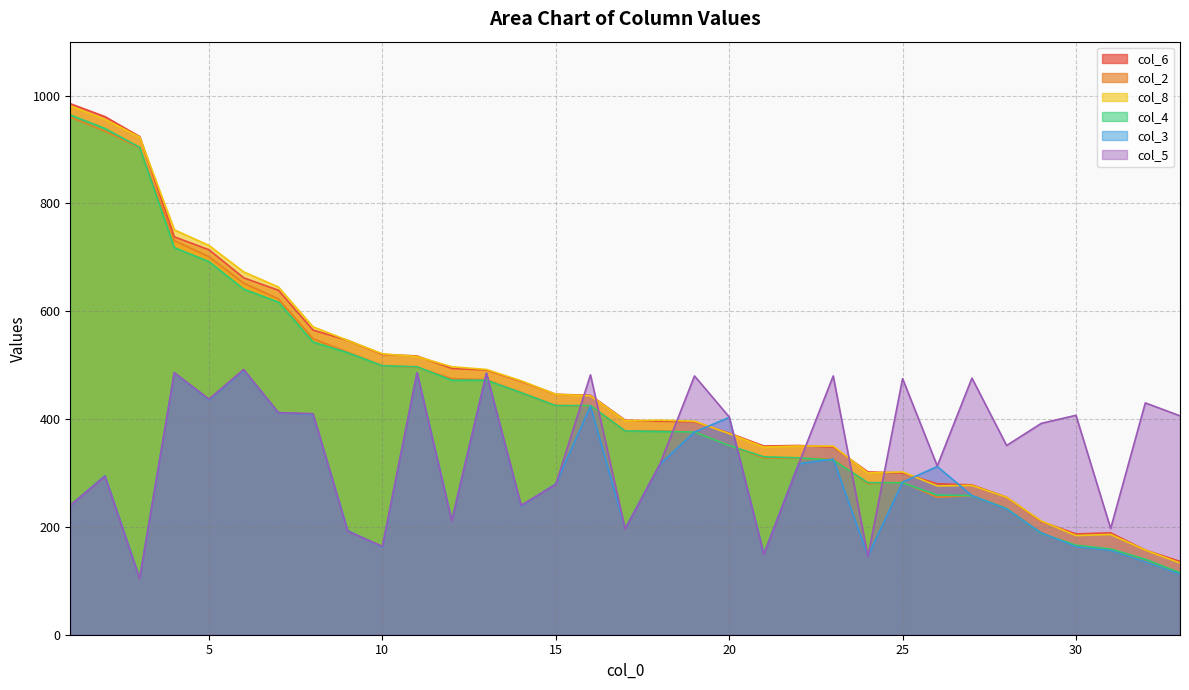

At which category is the sum across all series the highest?

2